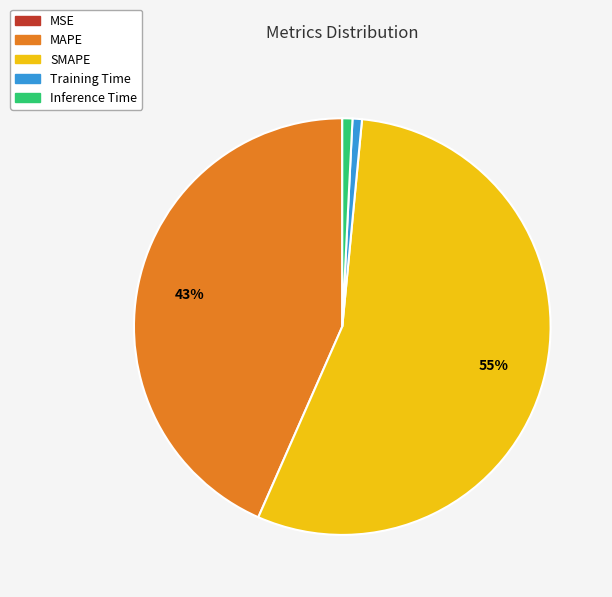

To the nearest percent, what percentage of the pie is SMAPE?

55%